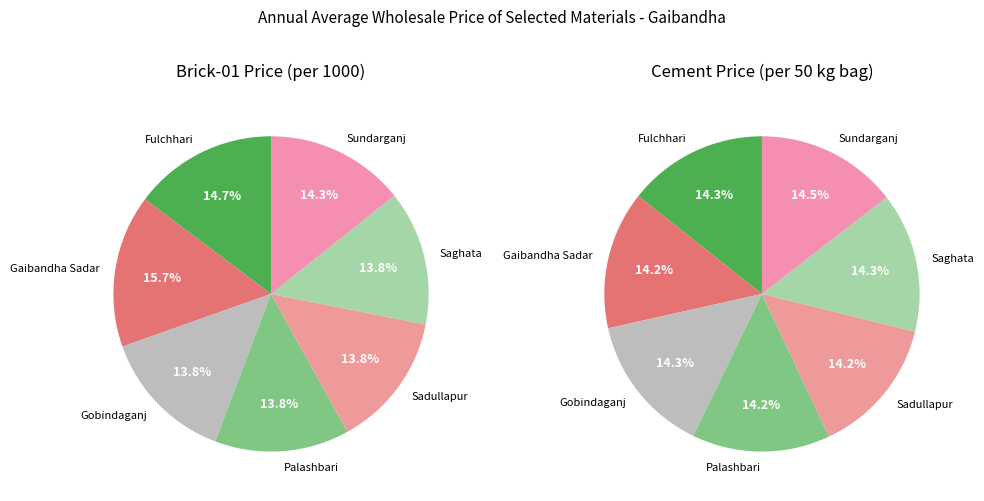

Does Saghata represent more than half of the total?

No